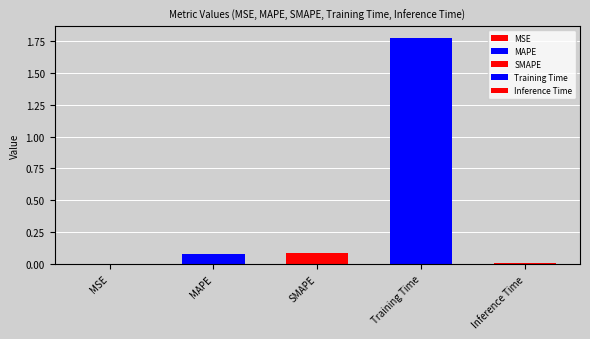

Reading right to left, transcribe all the data shown in this chart.

0.0	1.8	0.1	0.1	0.0